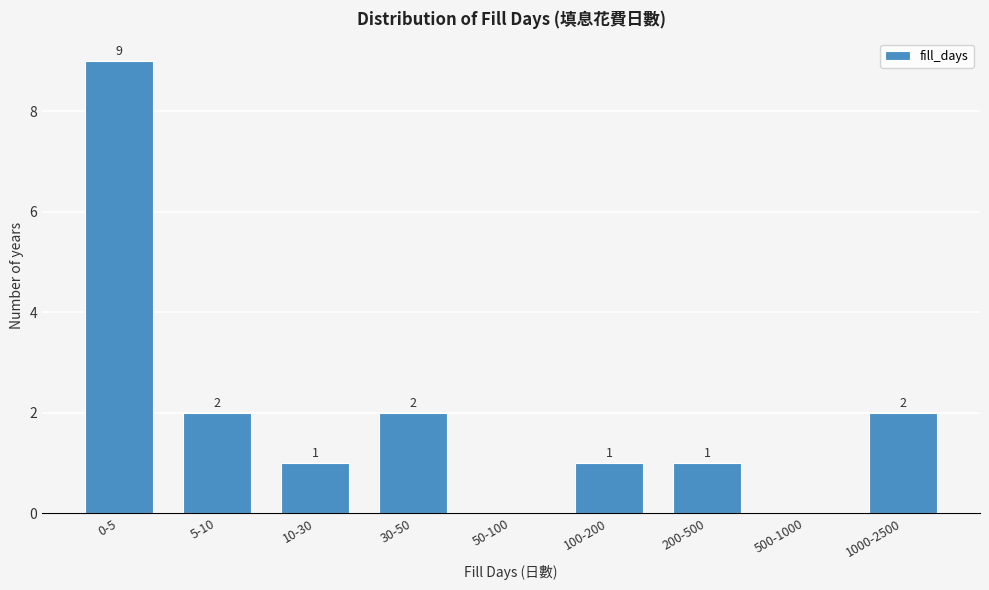

Reading left to right, list all the values displayed in this chart.

0-5=9	5-10=2	10-30=1	30-50=2	50-100=0	100-200=1	200-500=1	500-1000=0	1000-2500=2